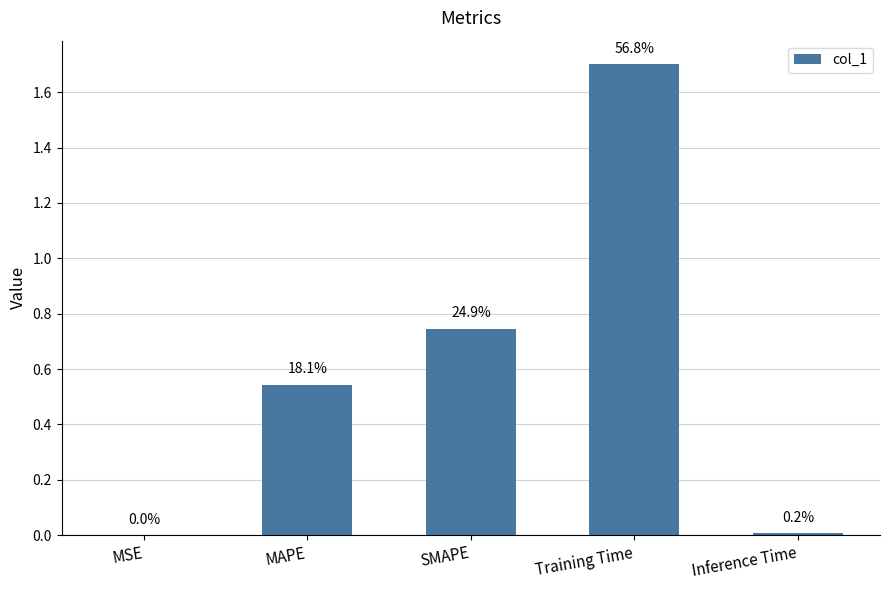

Are the bars grouped side by side (vs. stacked)?

No